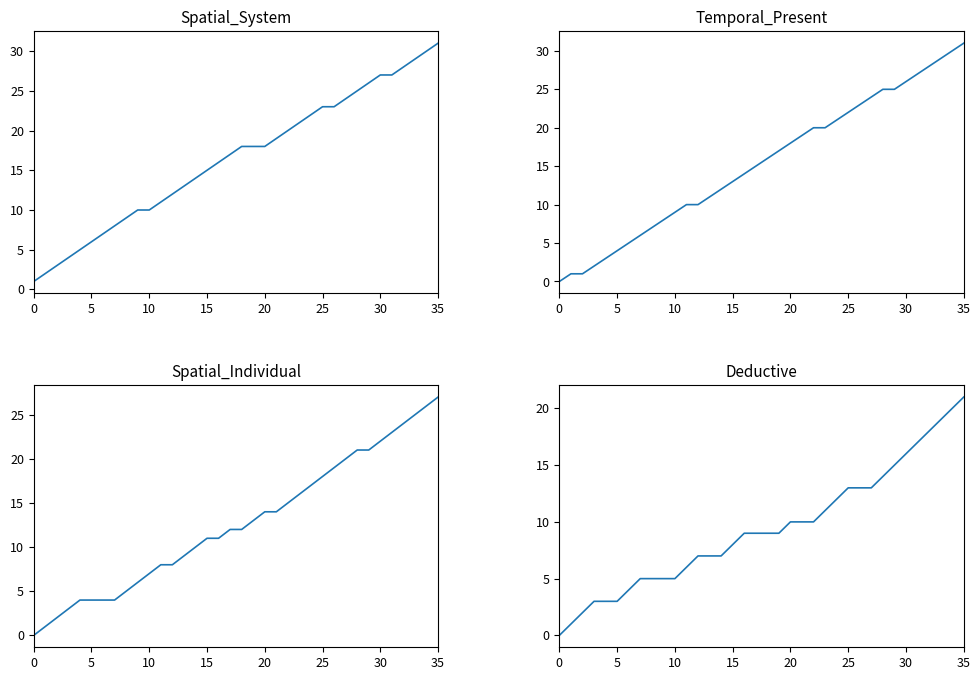

How many lines are shown in the chart?

4